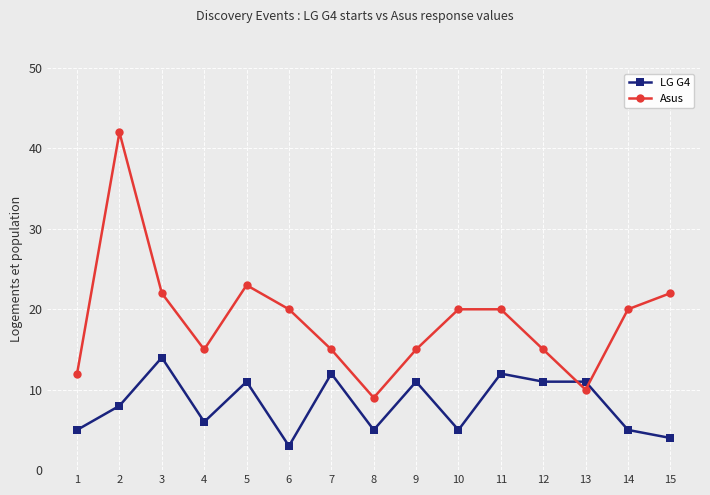

What is the value of the Asus point at the 4th from the left?

15